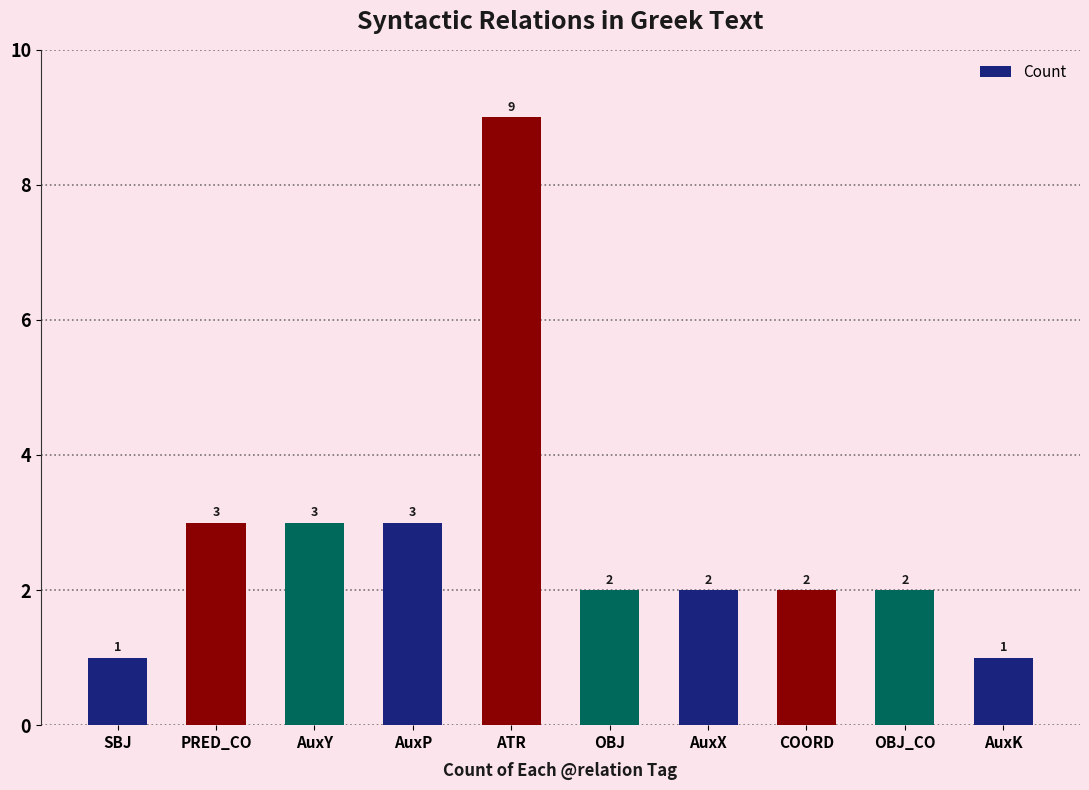

What is the difference between the maximum and minimum values?

8